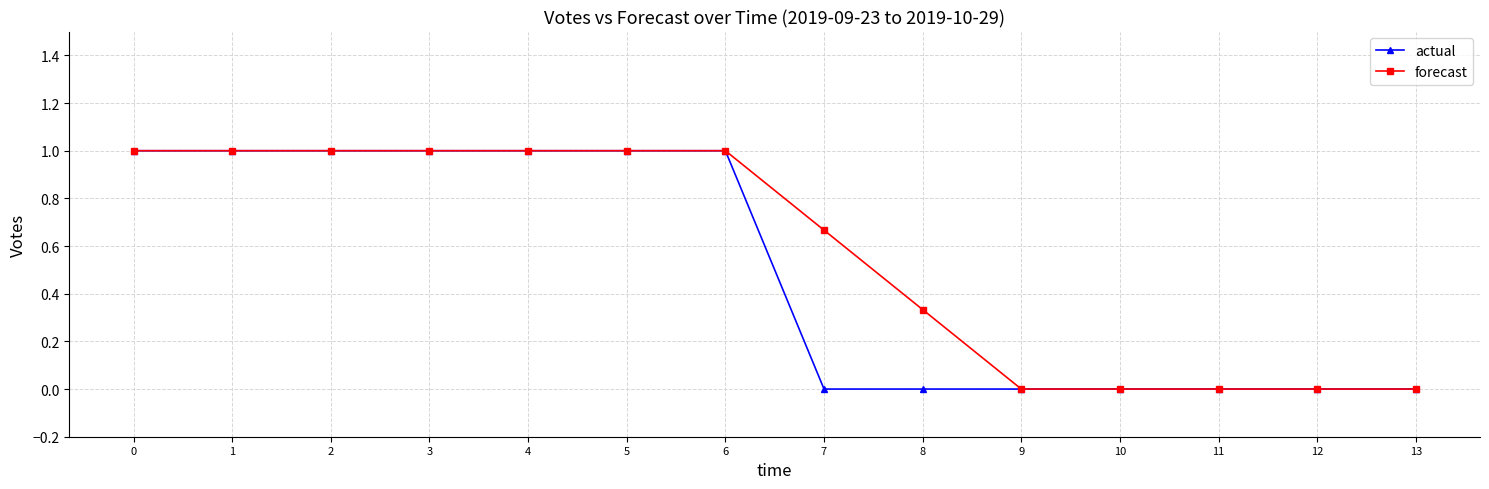

The forecast series shows 0.7 at 3. True or false?

False